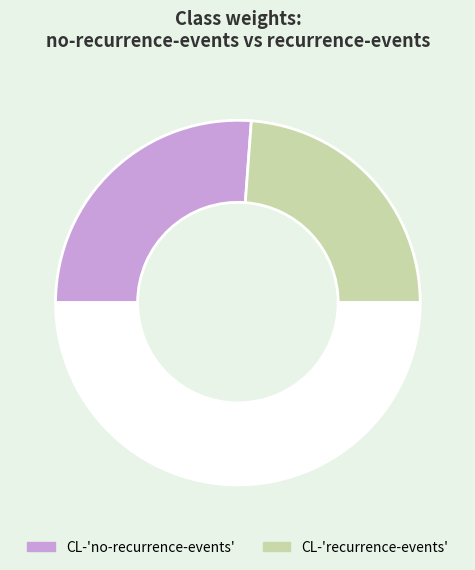

Count the number of slices in the pie.

3